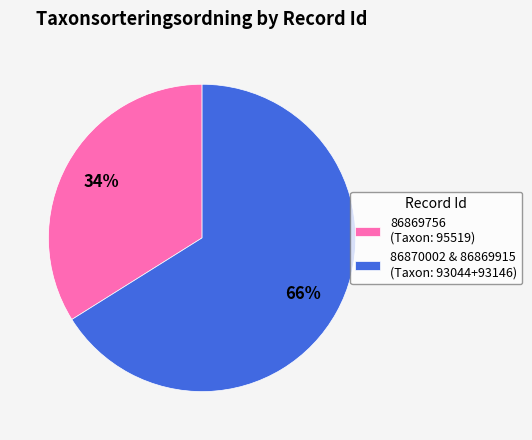

Is it true that 86870002 & 86869915 (Taxon: 93044+93146) is 66% of the pie?

True